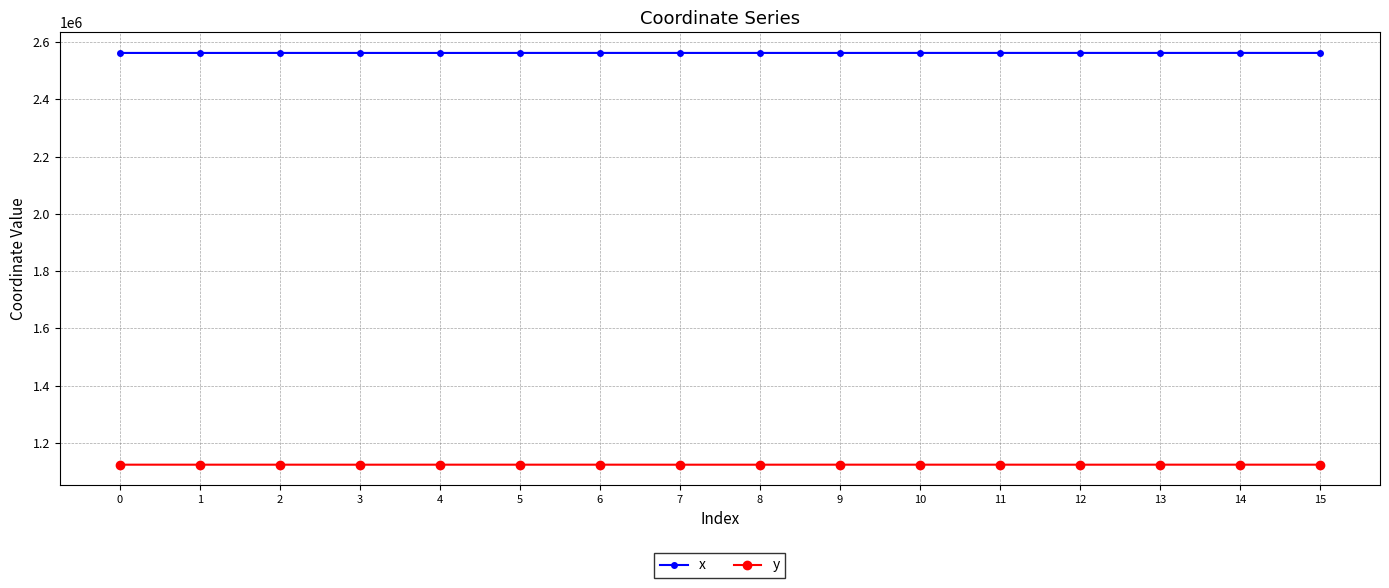

What is the value of the y point at the 6th from the left?

1123273.0